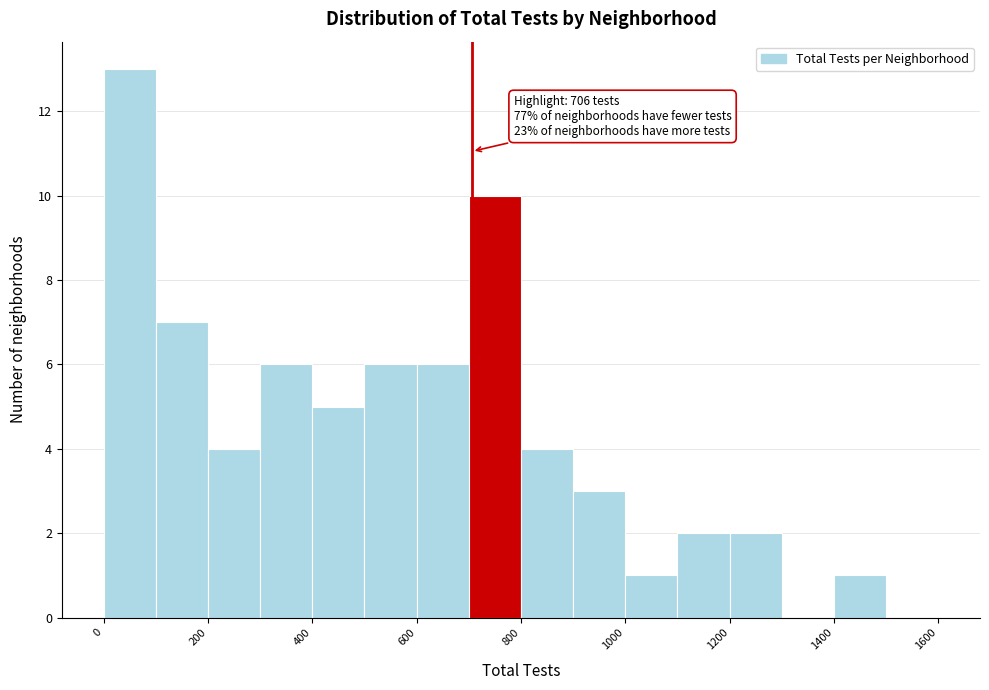

Which range on the x-axis has the tallest bar?

0 to 100